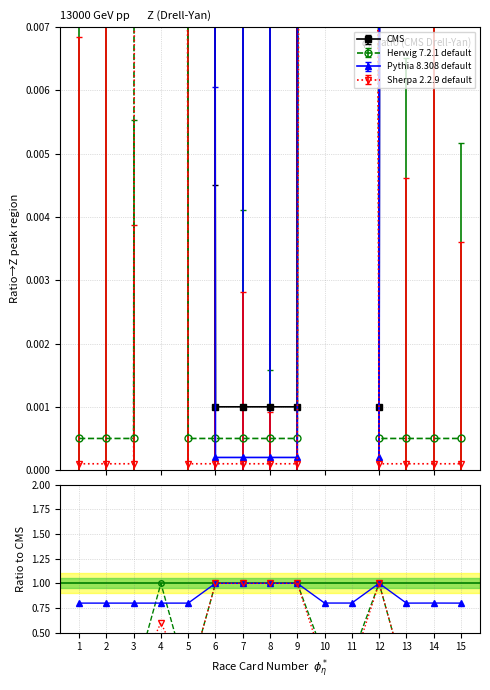

The value of Herwig 7.2.1 default at 14 is 0.0. True or false?

True